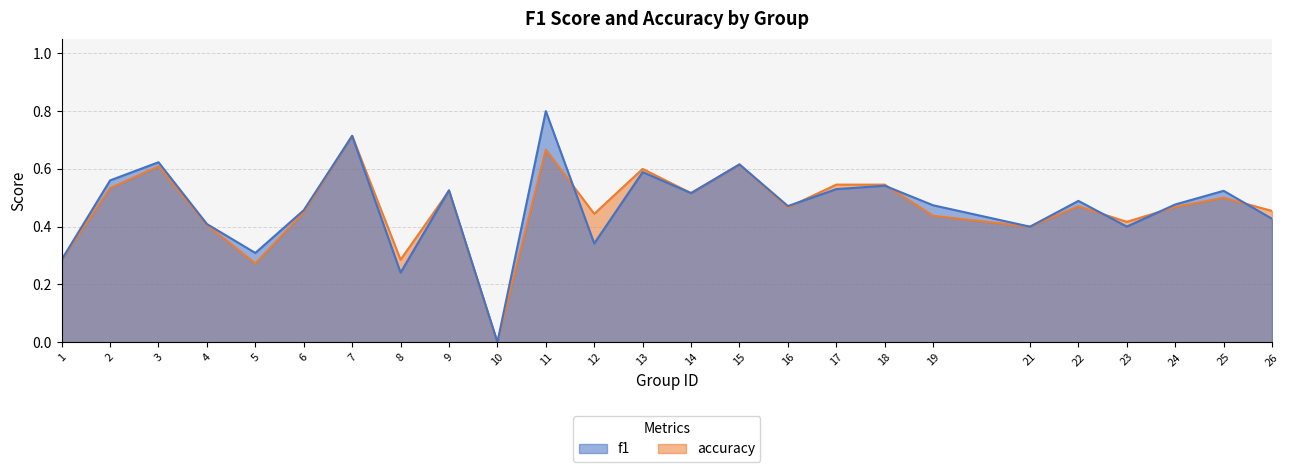

Read the accuracy value at 5.

0.3